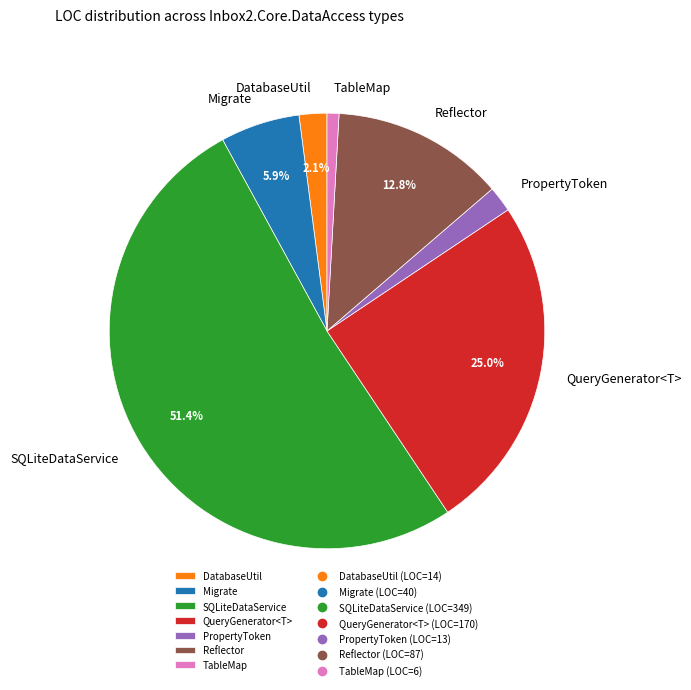

Which slice is the smallest?

TableMap